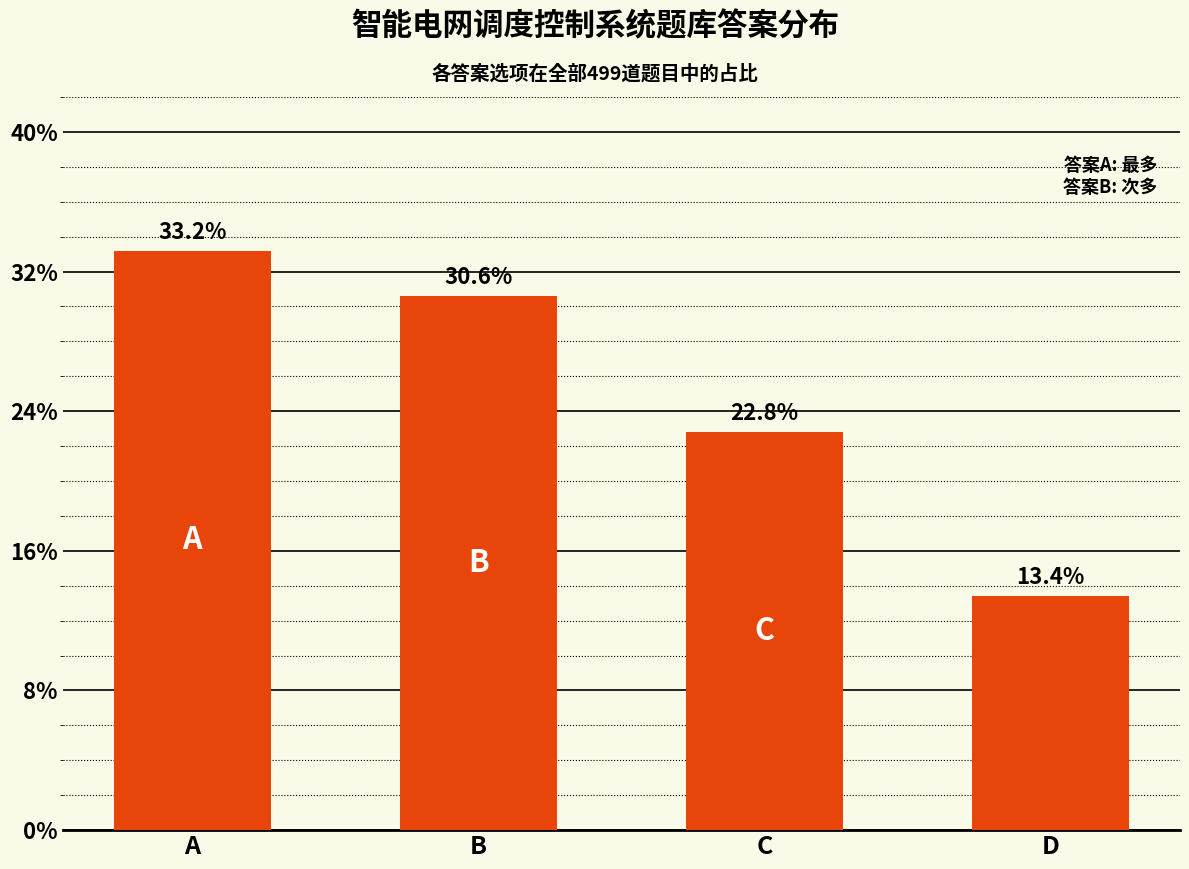

List the labels in order of value, smallest first.

D, C, B, A